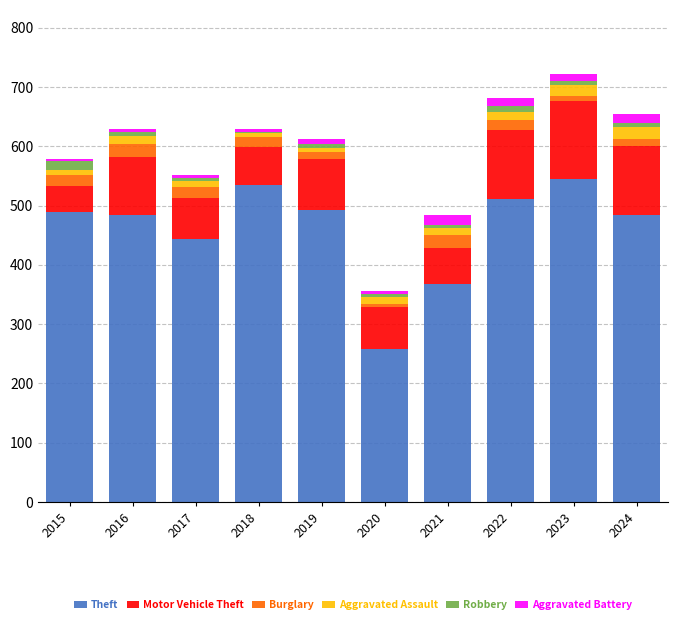

The value of Theft at 2024 is 164. True or false?

False